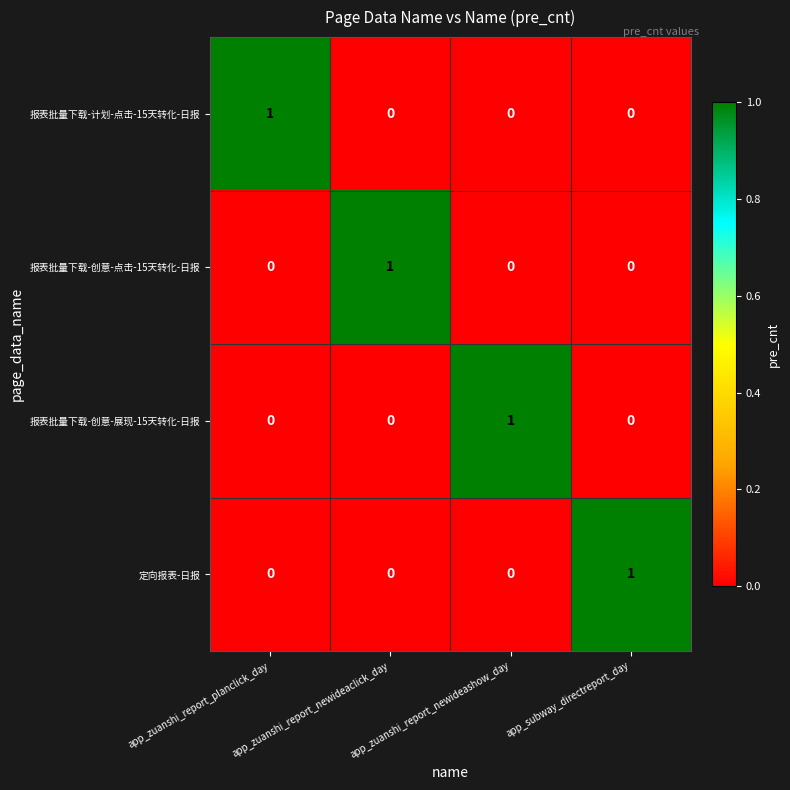

At how many categories does at least one series exceed 0?

4